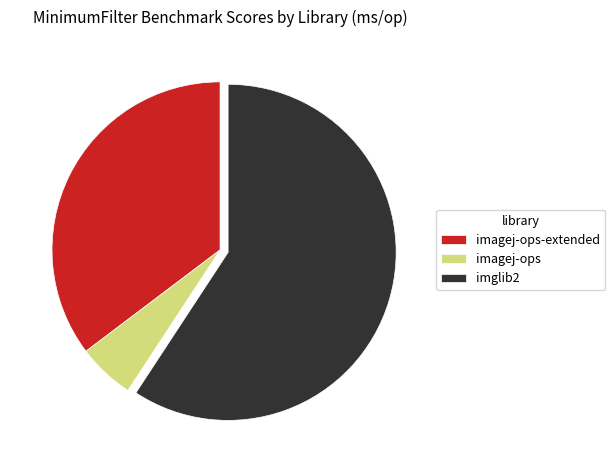

How many slices are in this pie chart?

3